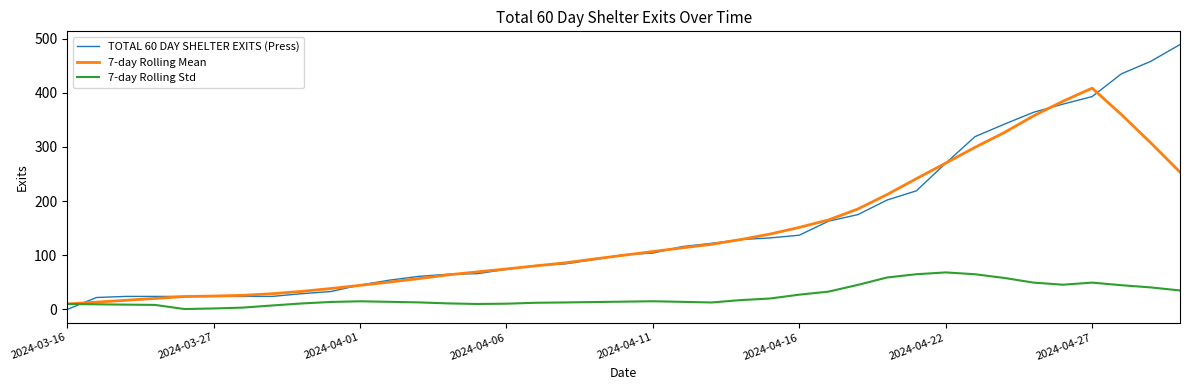

What is the difference between the second highest and second lowest values in the TOTAL 60 DAY SHELTER EXITS (Press) series?

436.0